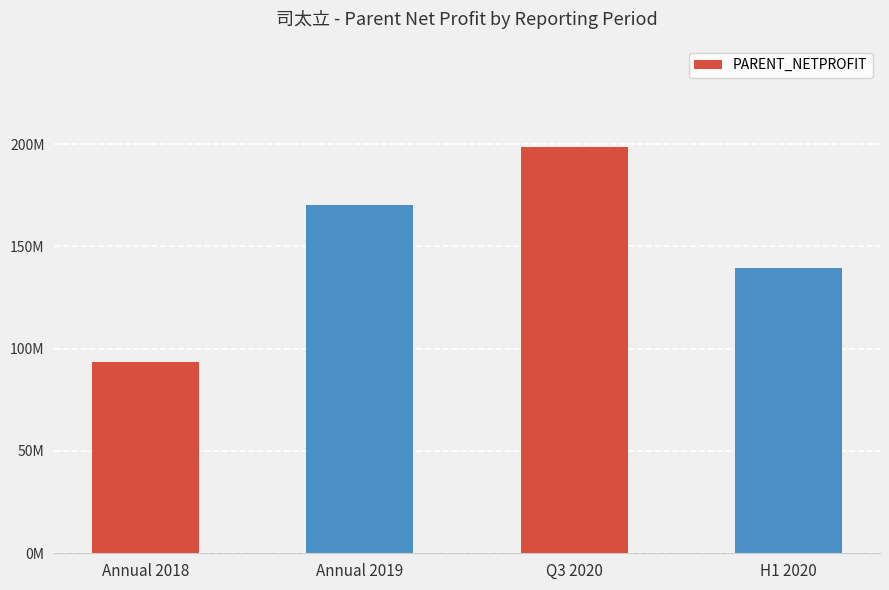

How many values exceed 170331965?

2